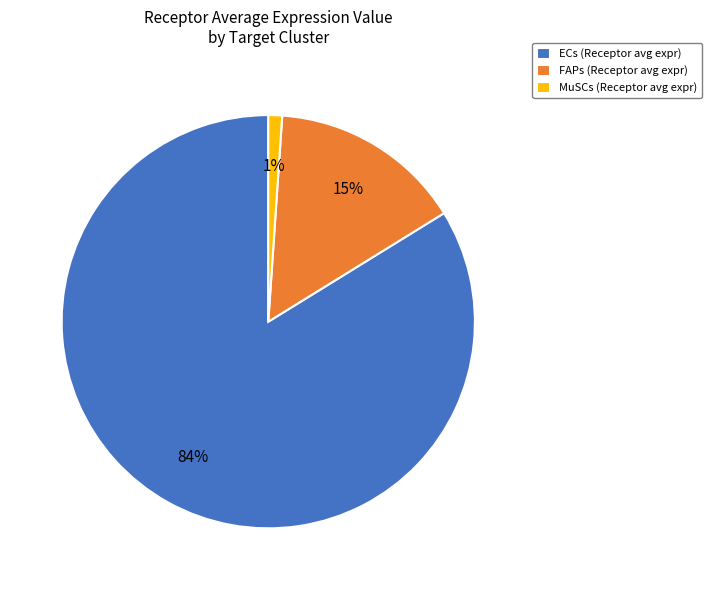

Is ECs the majority of the pie?

Yes